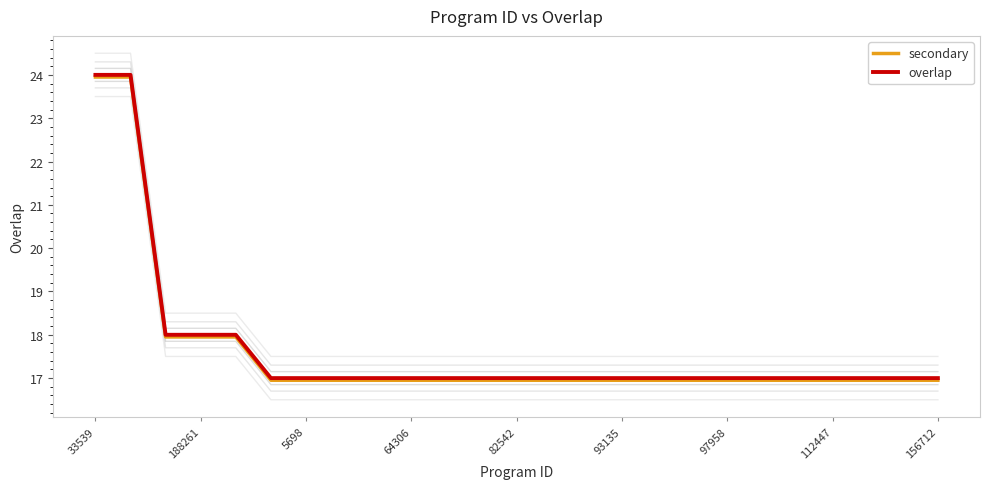

Is it true that secondary equals 25.1 at 64306?

False